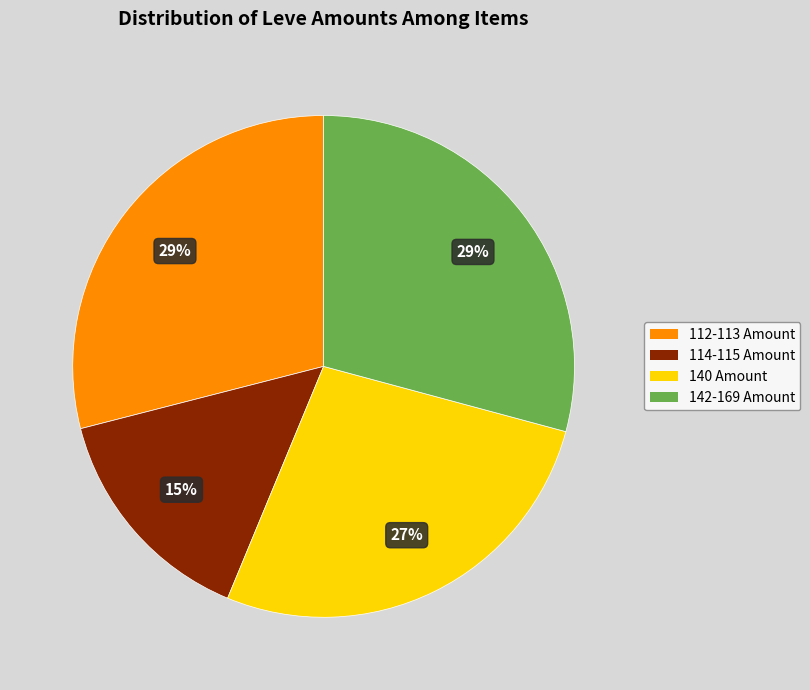

Does any single category account for the majority?

No